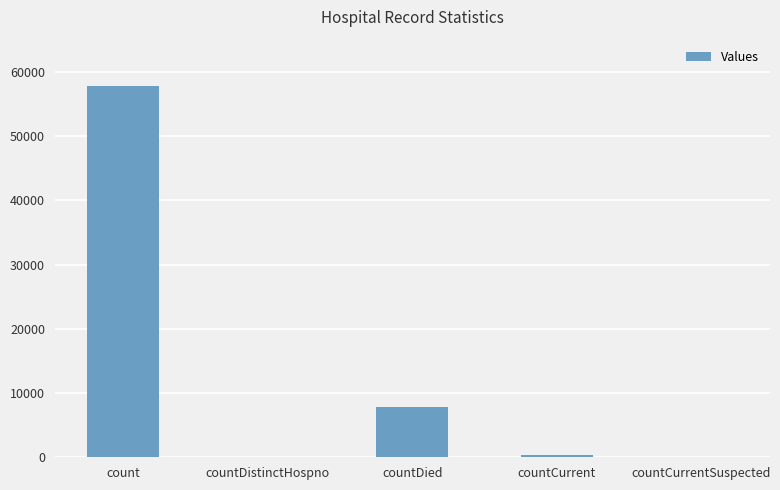

The chart shows a value of 57818 at count. True or false?

True